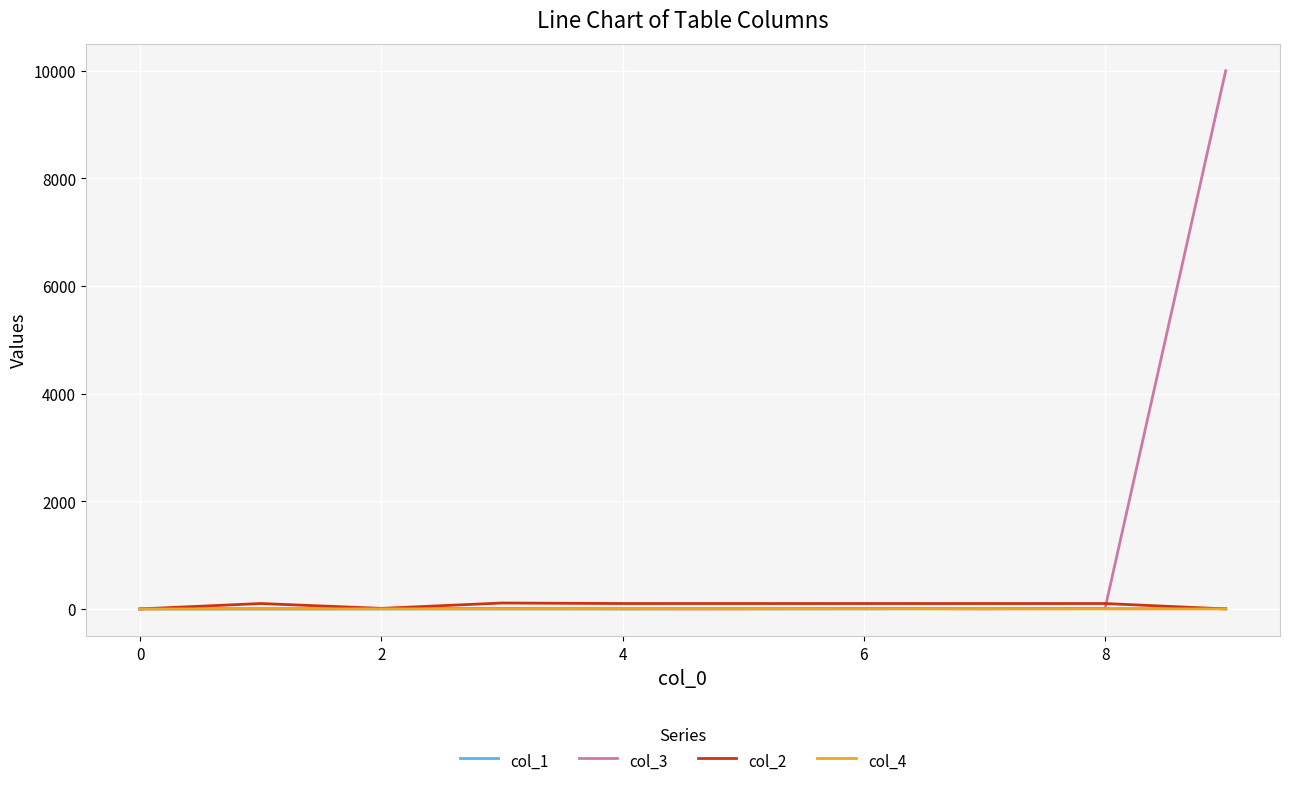

What is the difference between the second highest and minimum values in the col_1 series?

6